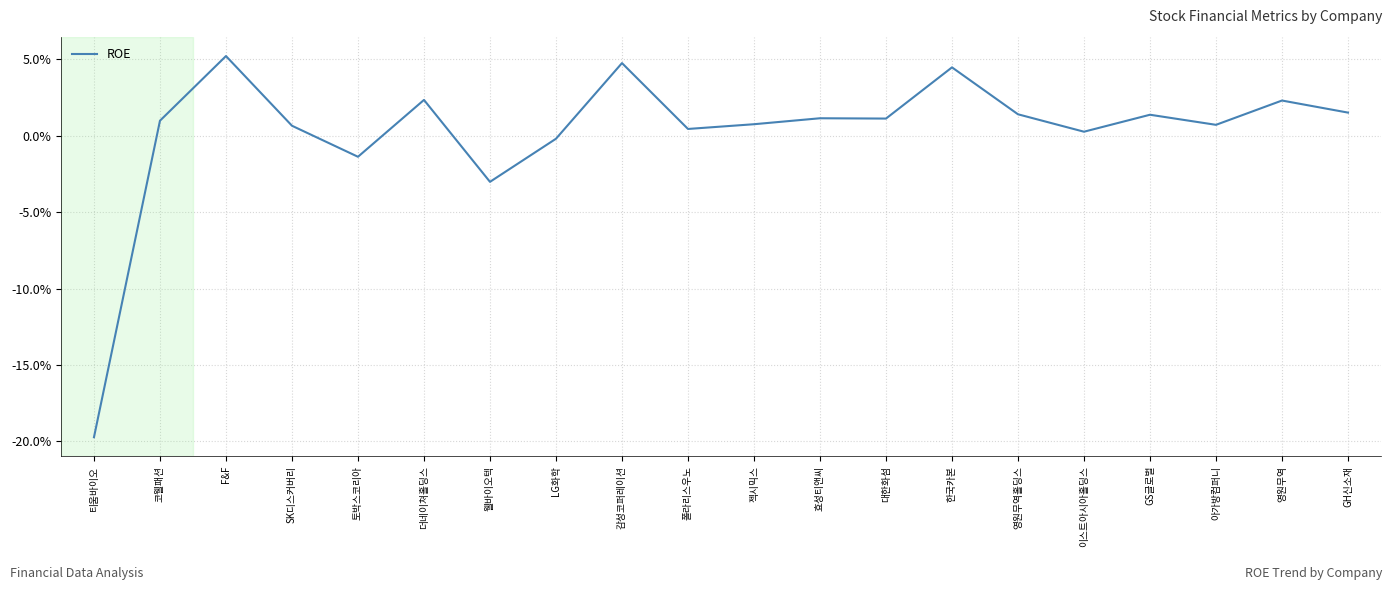

Is it true that the value at 감성코퍼레이션 is 4.8?

True